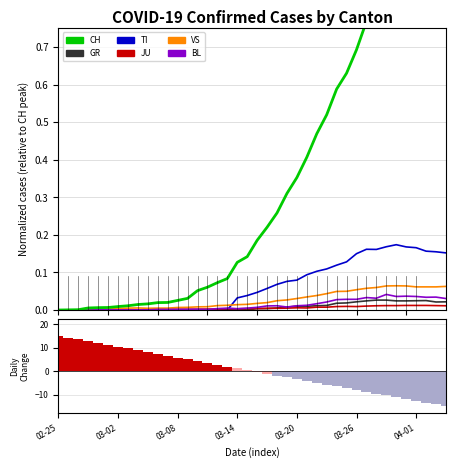

What is the difference between the second highest and second lowest values in the VS series?

0.1